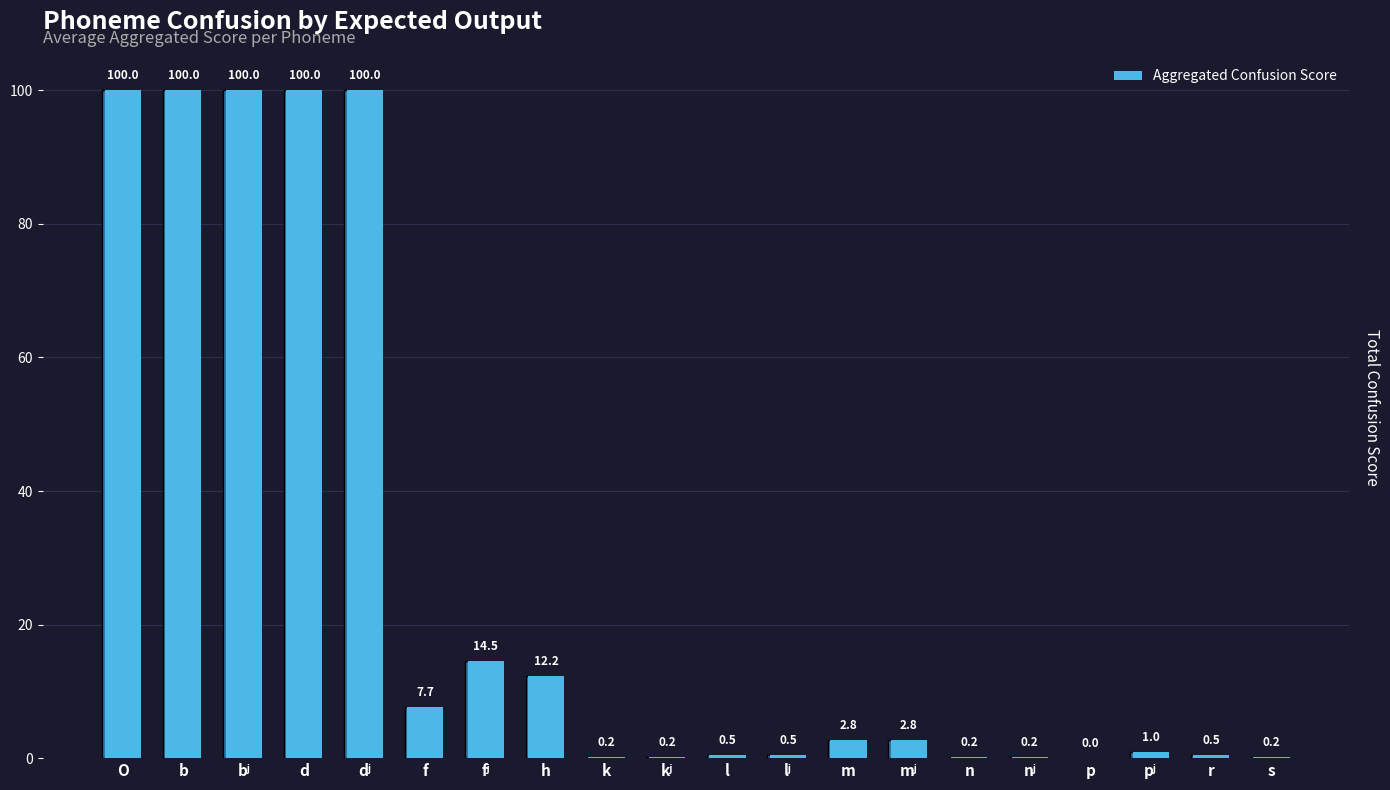

What is the change in value from O to l?

-99.5